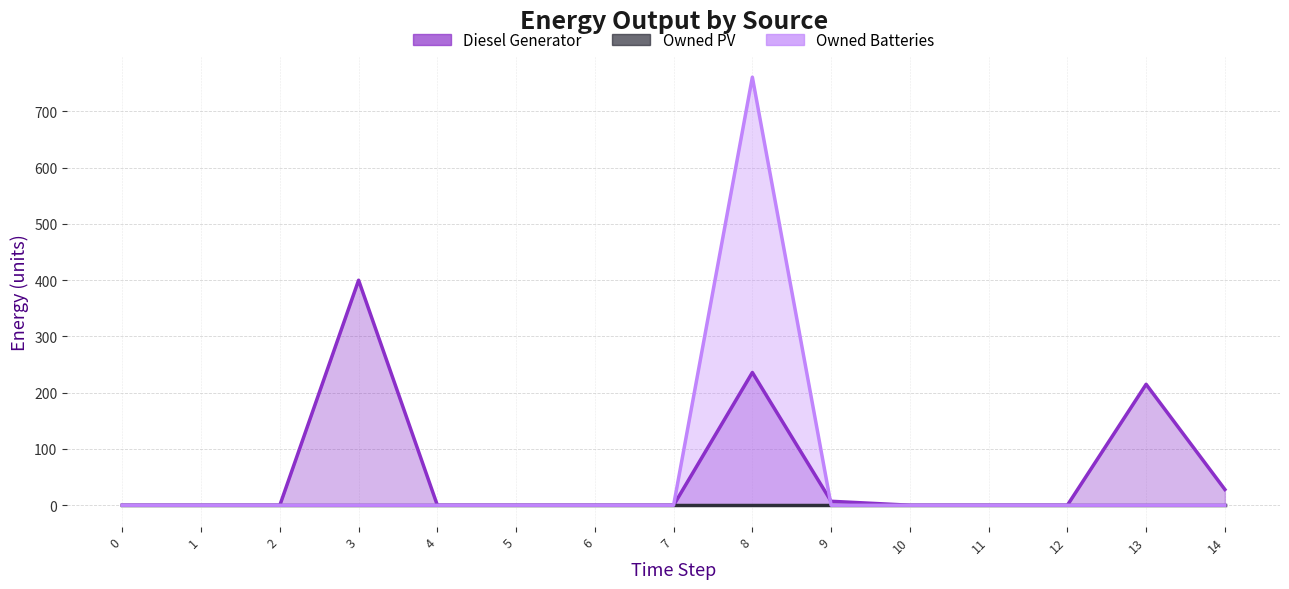

True or false: Owned Batteries line and Owned PV line intersect in this chart.

False